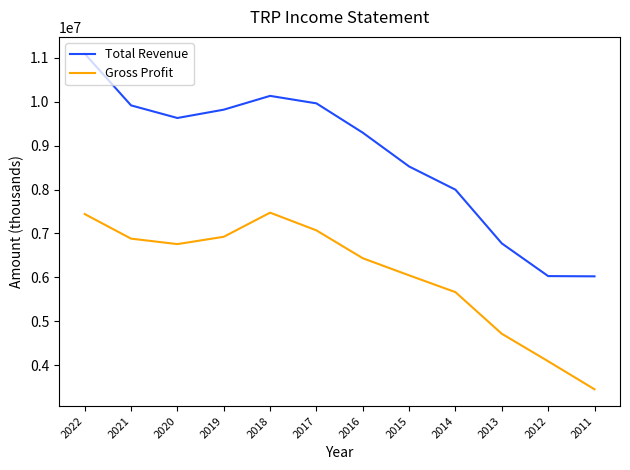

List the series in order of their overall mean, highest first.

Total Revenue, Gross Profit